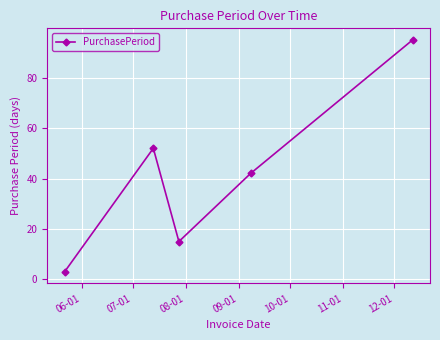

What is the value of the 1st point from the left?

3